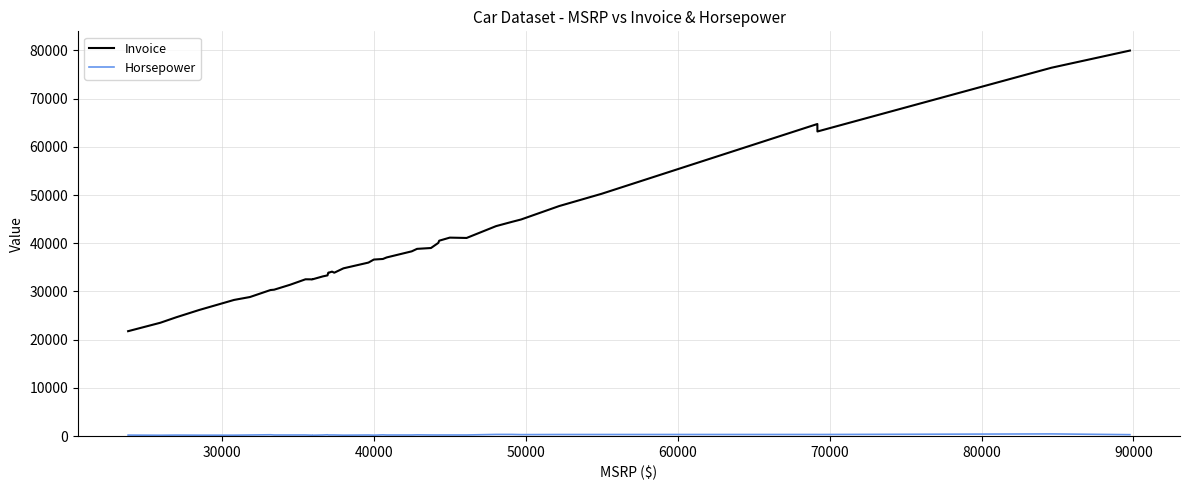

What is the lowest value of the Invoice series?

21761